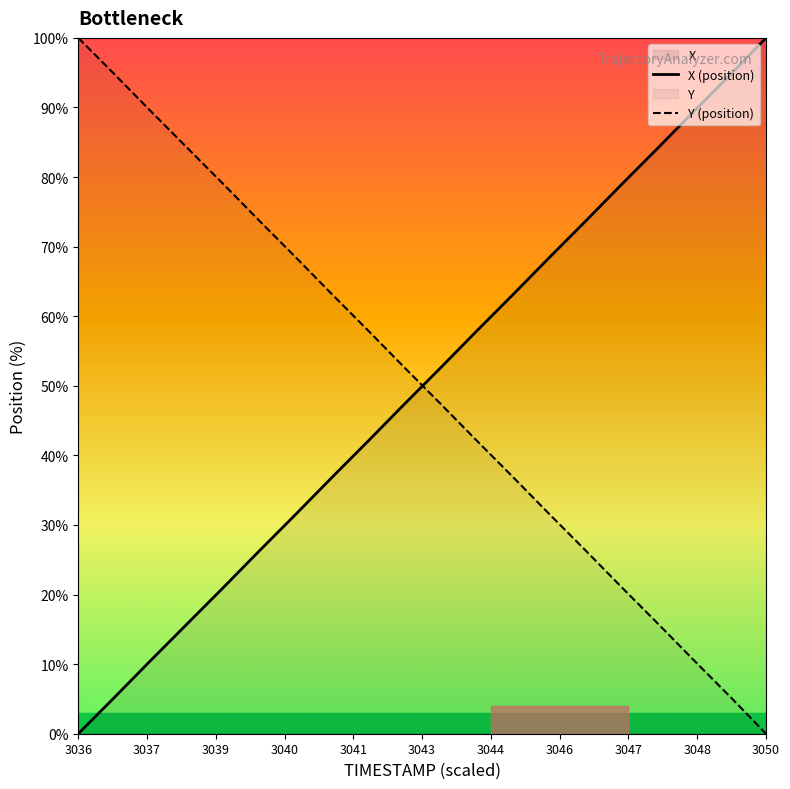

How many times do X (position) and Y (position) cross each other?

1